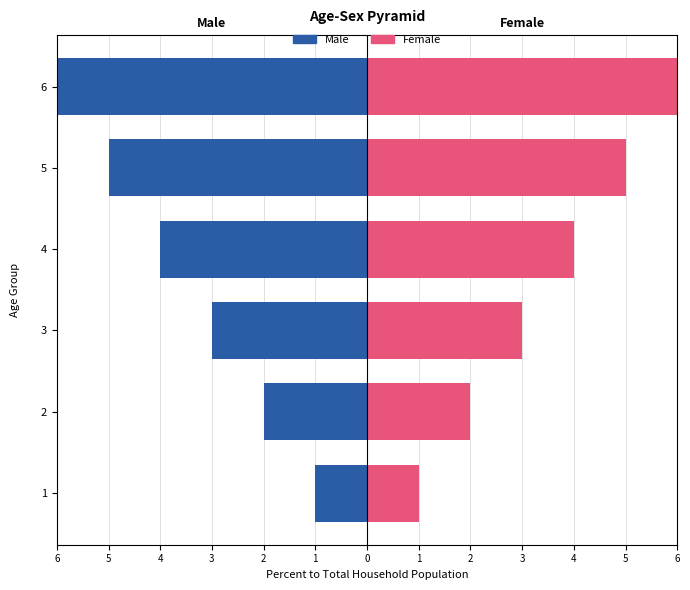

At how many categories does at least one series exceed -5?

6